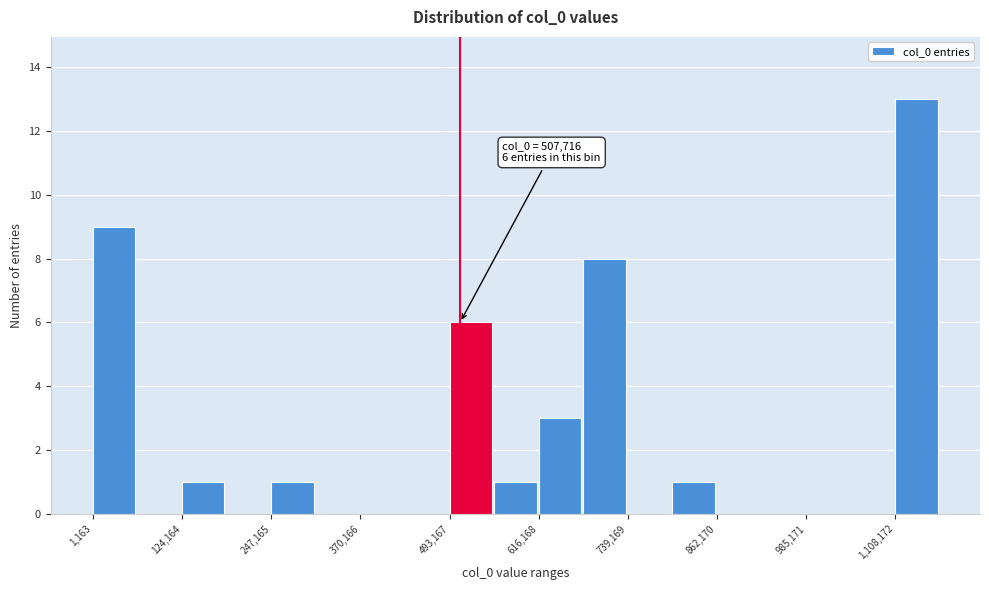

Read against the x-axis, roughly where is the centre of the tallest bar?

1140000